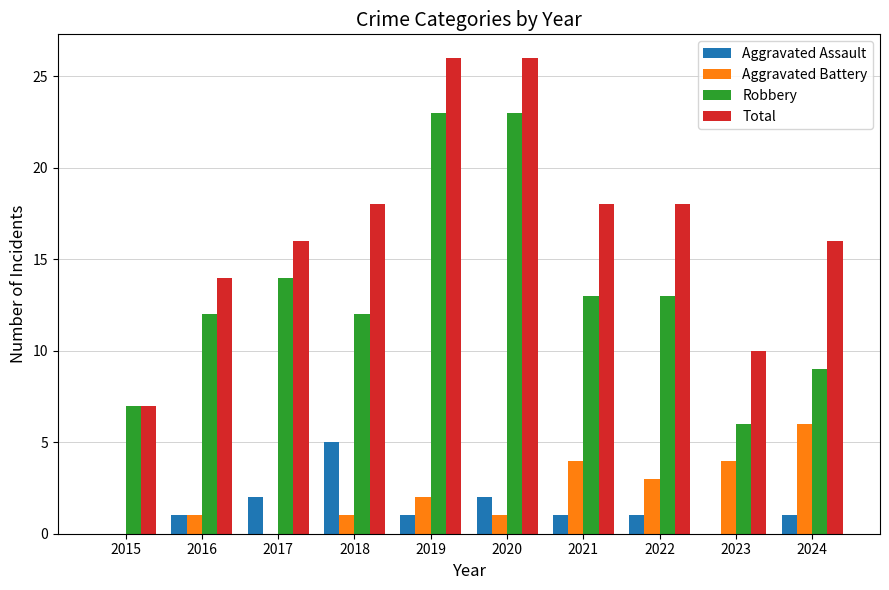

How many categories are shown in the chart?

10